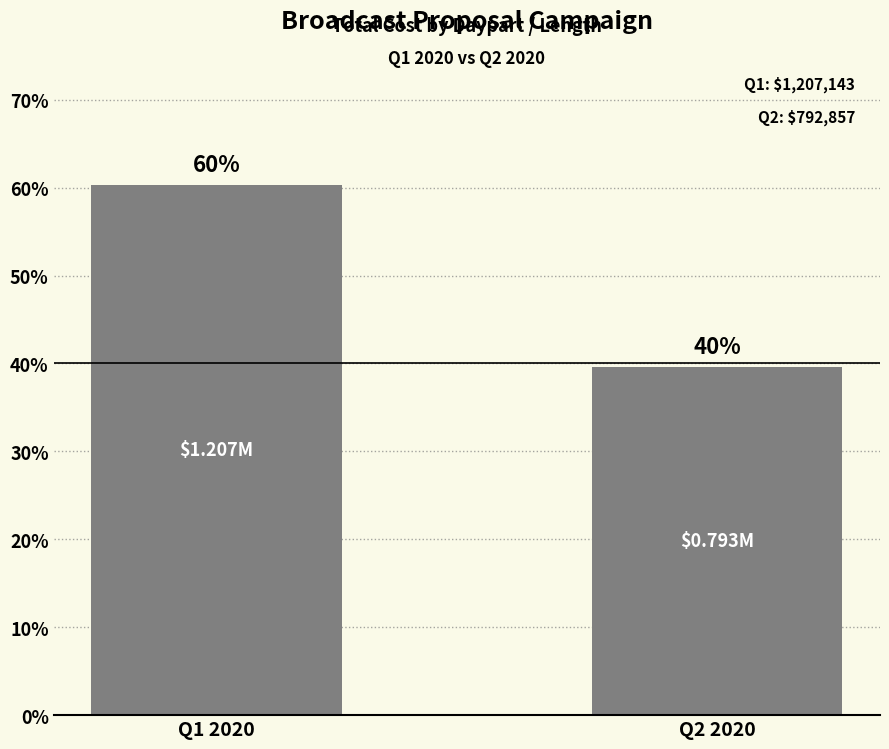

Does the chart contain any negative values?

No